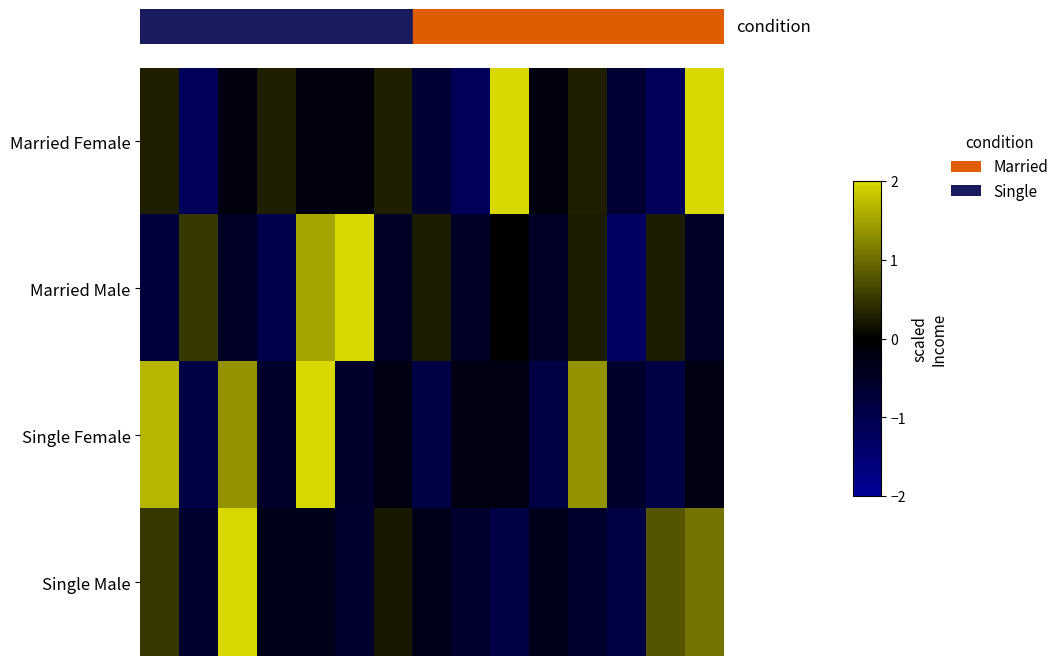

Reading left to right, what are all the values shown in this chart?

row_0: 0.3	-1.1	-0.2	0.3	-0.2	-0.2	0.3	-0.7	-1.1	2.2	-0.2	0.3	-0.7	-1.1	2.2
row_1: -0.8	0.5	-0.5	-1.0	1.5	2.8	-0.5	0.3	-0.5	0.0	-0.5	0.3	-1.3	0.3	-0.5
row_2: 1.7	-0.9	1.4	-0.6	2.0	-0.6	-0.3	-0.9	-0.3	-0.3	-0.9	1.4	-0.6	-0.9	-0.3
row_3: 0.5	-0.6	3.0	-0.3	-0.3	-0.6	0.2	-0.3	-0.6	-0.9	-0.3	-0.6	-0.9	0.8	1.1